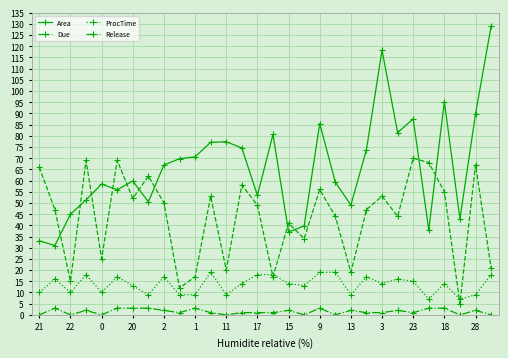

Which series has the largest total across all categories?

Area